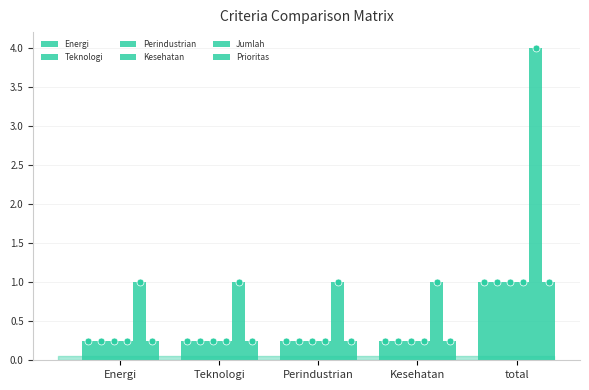

What are all the series names shown in the legend?

Energi, Teknologi, Perindustrian, Kesehatan, Jumlah, Prioritas